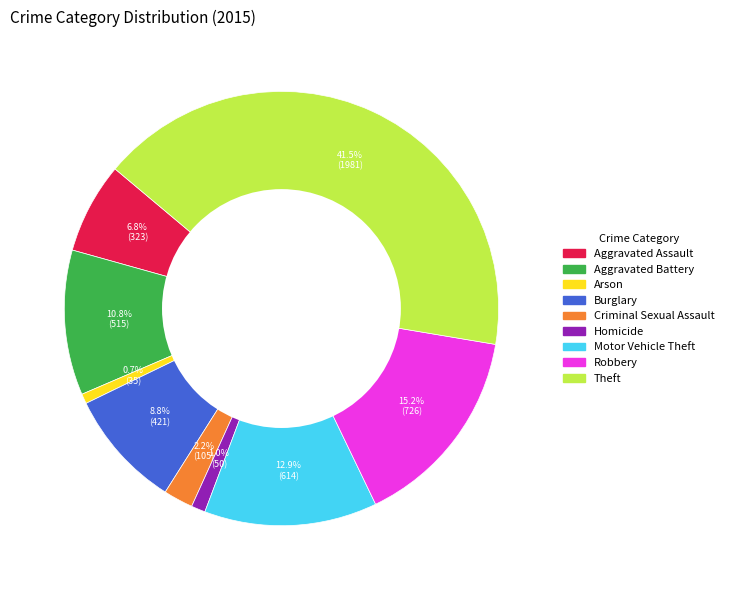

Does Homicide represent more than half of the total?

No